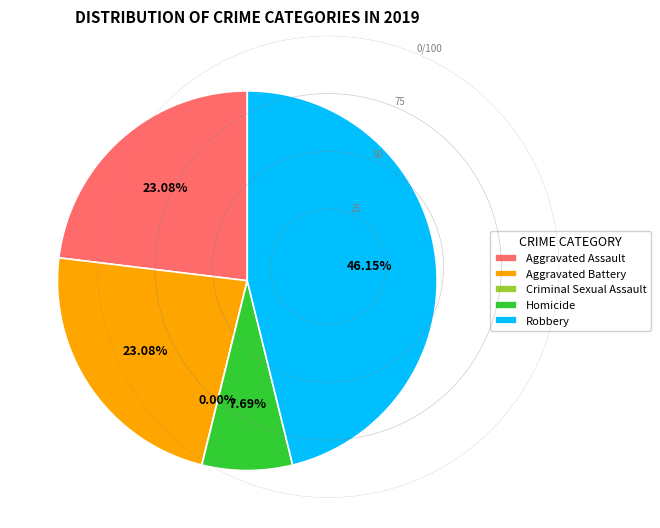

To the nearest percent, what is the difference between the largest and smallest slice percentages?

46%